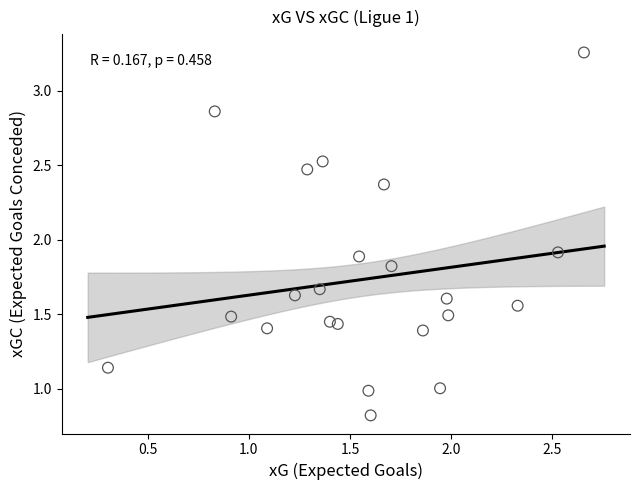

What Y value in the scatter plot is closest to 2?

1.9